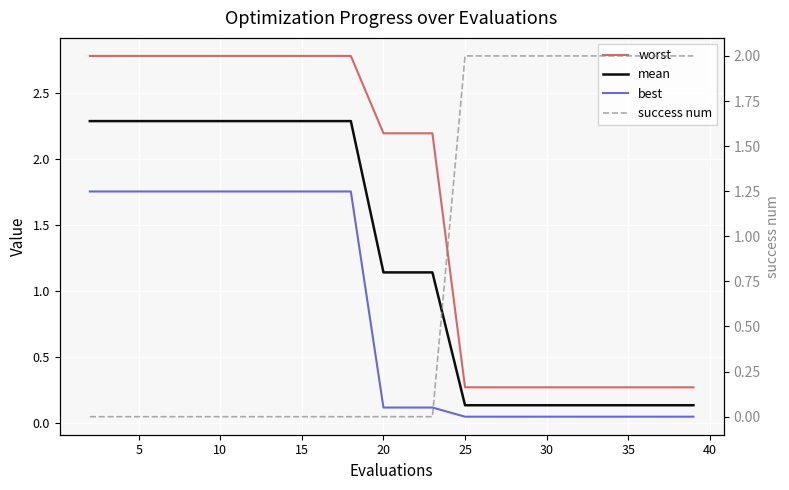

The value of success num at 10 is 0.0. True or false?

True